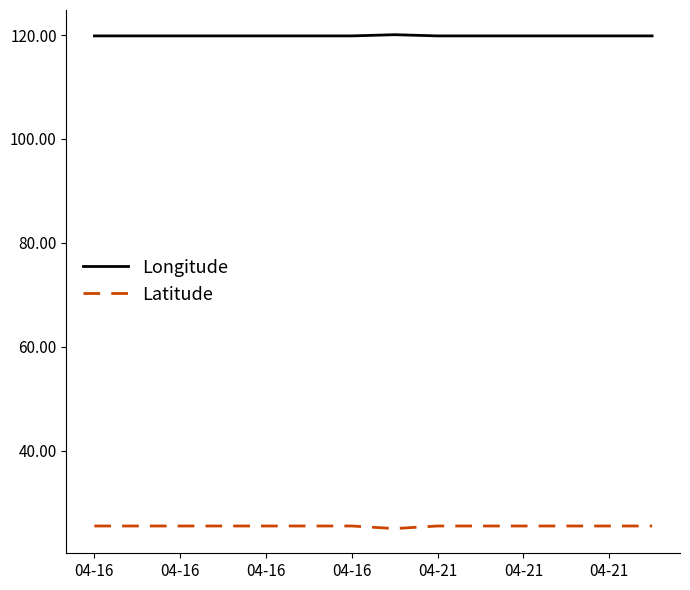

Which series has the largest total across all categories?

Longitude